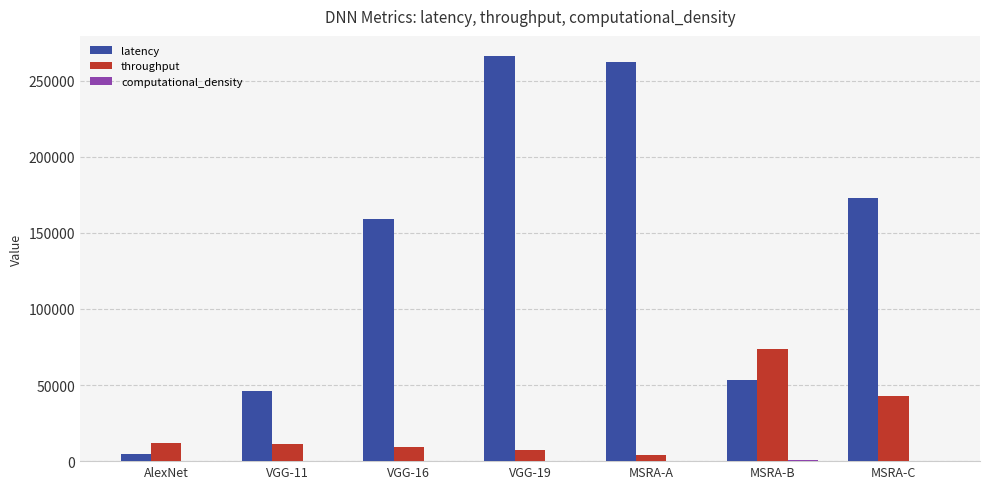

What is the sum of all latency values?

963820.0